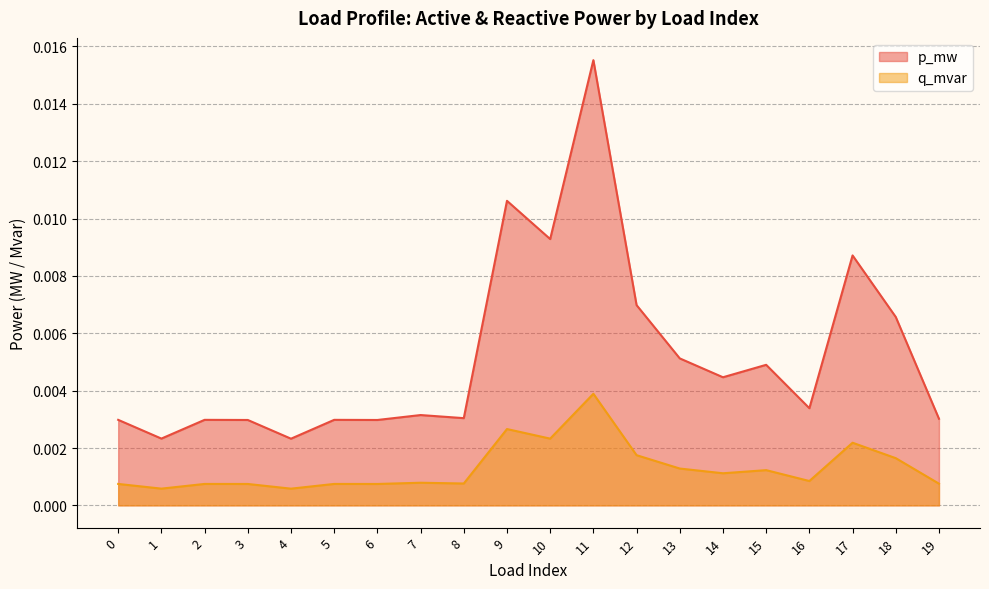

In p_mw, how many points are lower than both neighbors (excluding endpoints)?

7